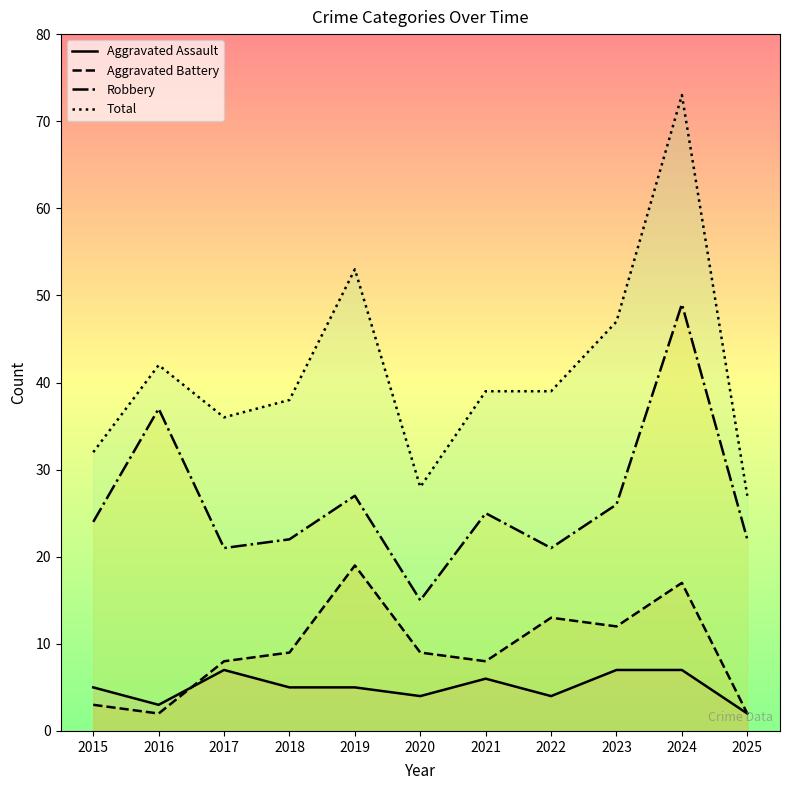

Reading right to left, extract all data points from this chart.

Aggravated Assault: 2025=2	2024=7	2023=7	2022=4	2021=6	2020=4	2019=5	2018=5	2017=7	2016=3	2015=5
Aggravated Battery: 2025=2	2024=17	2023=12	2022=13	2021=8	2020=9	2019=19	2018=9	2017=8	2016=2	2015=3
Robbery: 2025=22	2024=49	2023=26	2022=21	2021=25	2020=15	2019=27	2018=22	2017=21	2016=37	2015=24
Total: 2025=27	2024=73	2023=47	2022=39	2021=39	2020=28	2019=53	2018=38	2017=36	2016=42	2015=32